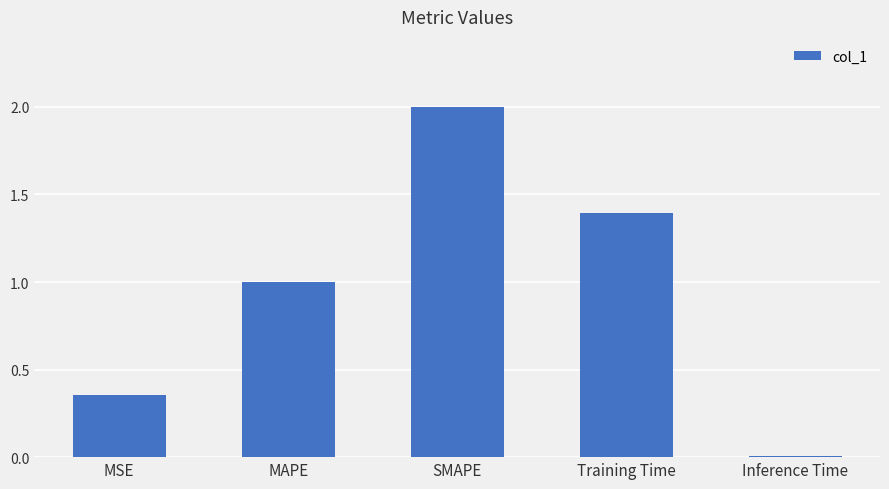

What value does the data have at SMAPE?

2.0